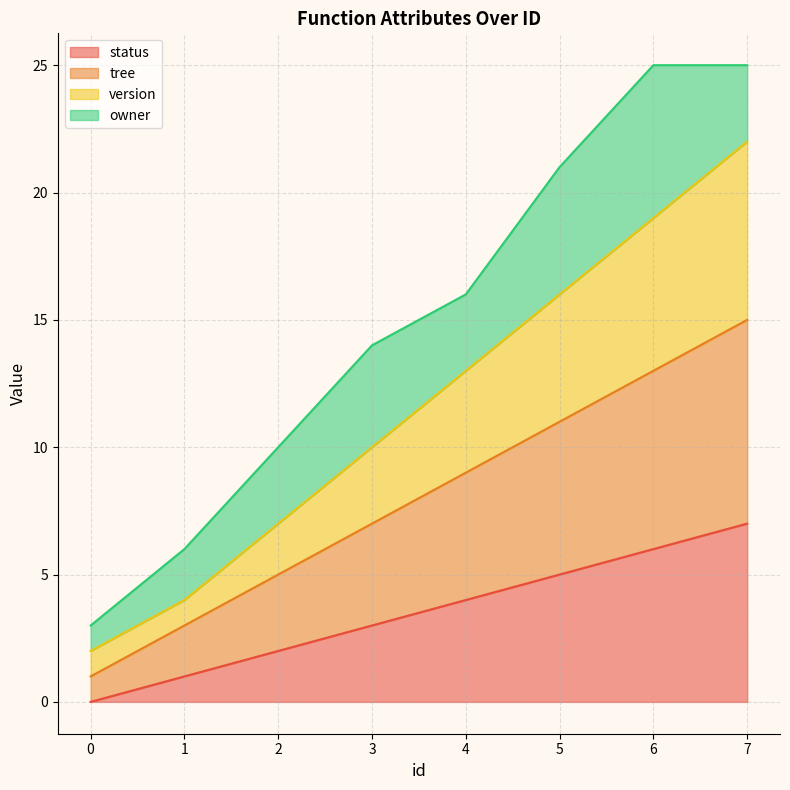

Does the chart have visible grid lines?

Yes